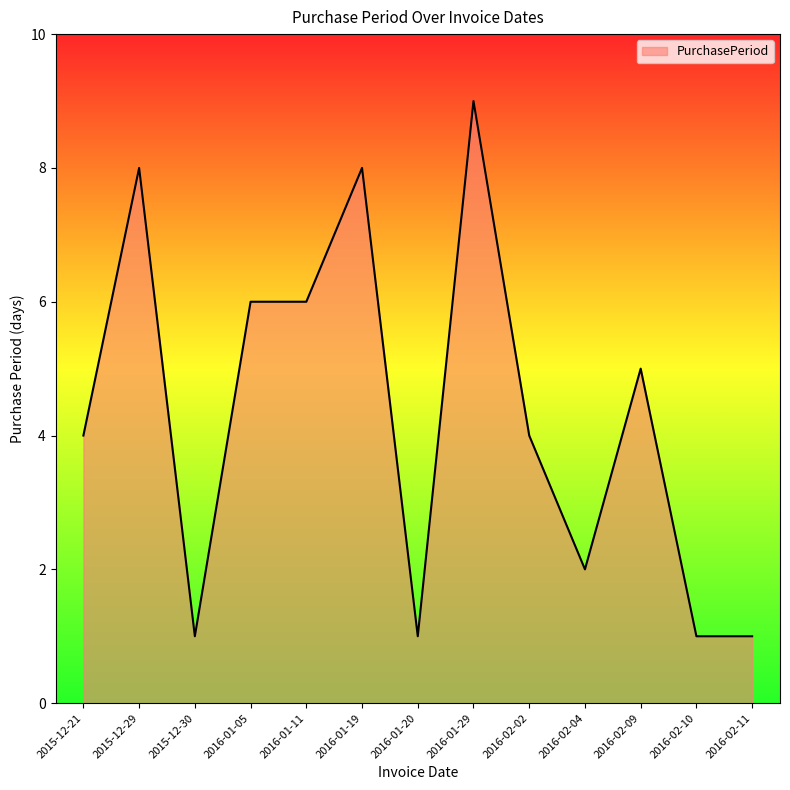

Is it true that the value at 2015-12-21 is 4?

True